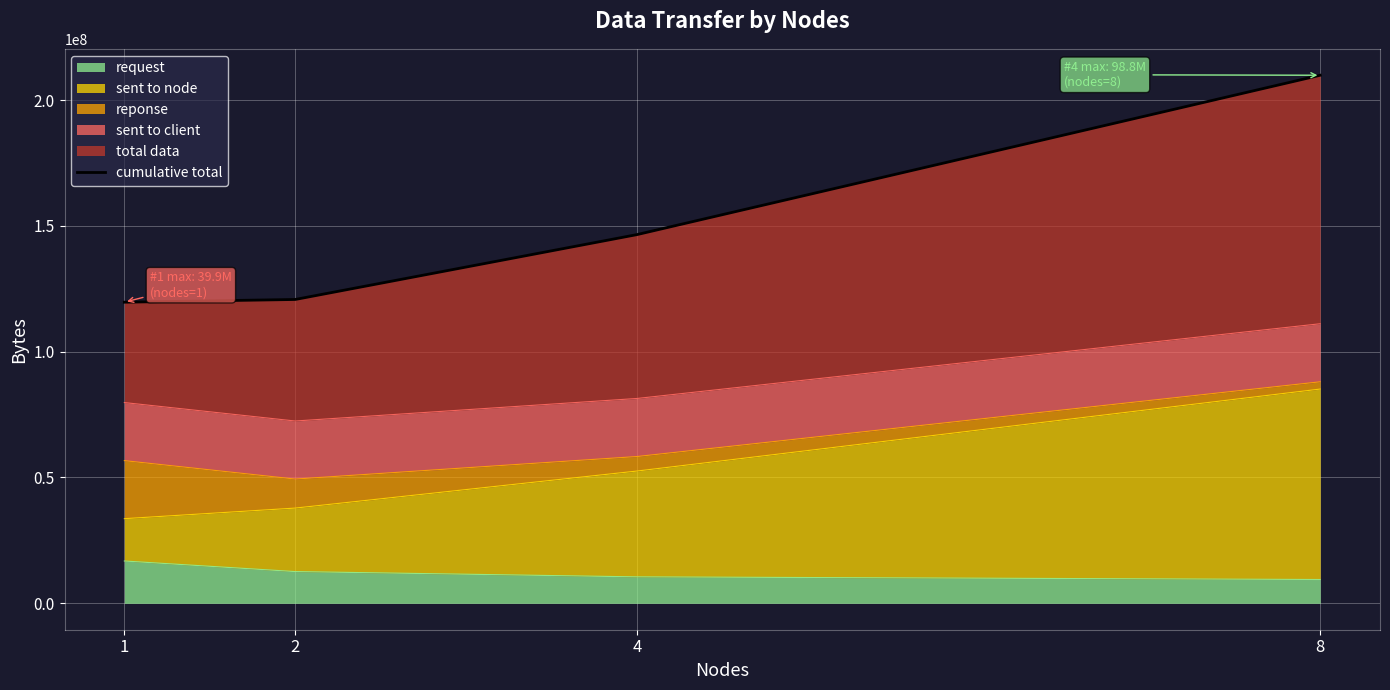

Between 8 and 4, which is larger?

8